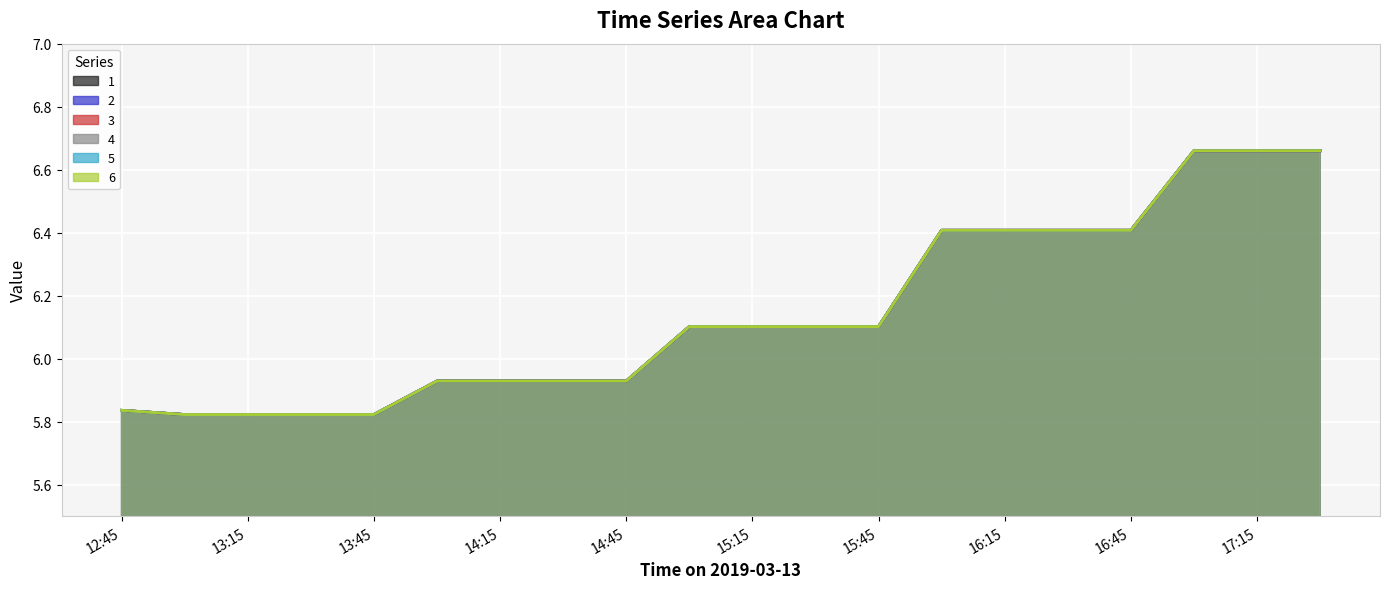

Reading left to right, extract all data points from this chart.

1: 5.8	5.8	5.8	5.8	5.8	5.9	5.9	5.9	5.9	6.1	6.1	6.1	6.1	6.4	6.4	6.4	6.4	6.7	6.7	6.7
2: 5.8	5.8	5.8	5.8	5.8	5.9	5.9	5.9	5.9	6.1	6.1	6.1	6.1	6.4	6.4	6.4	6.4	6.7	6.7	6.7
3: 5.8	5.8	5.8	5.8	5.8	5.9	5.9	5.9	5.9	6.1	6.1	6.1	6.1	6.4	6.4	6.4	6.4	6.7	6.7	6.7
4: 5.8	5.8	5.8	5.8	5.8	5.9	5.9	5.9	5.9	6.1	6.1	6.1	6.1	6.4	6.4	6.4	6.4	6.7	6.7	6.7
5: 5.8	5.8	5.8	5.8	5.8	5.9	5.9	5.9	5.9	6.1	6.1	6.1	6.1	6.4	6.4	6.4	6.4	6.7	6.7	6.7
6: 5.8	5.8	5.8	5.8	5.8	5.9	5.9	5.9	5.9	6.1	6.1	6.1	6.1	6.4	6.4	6.4	6.4	6.7	6.7	6.7